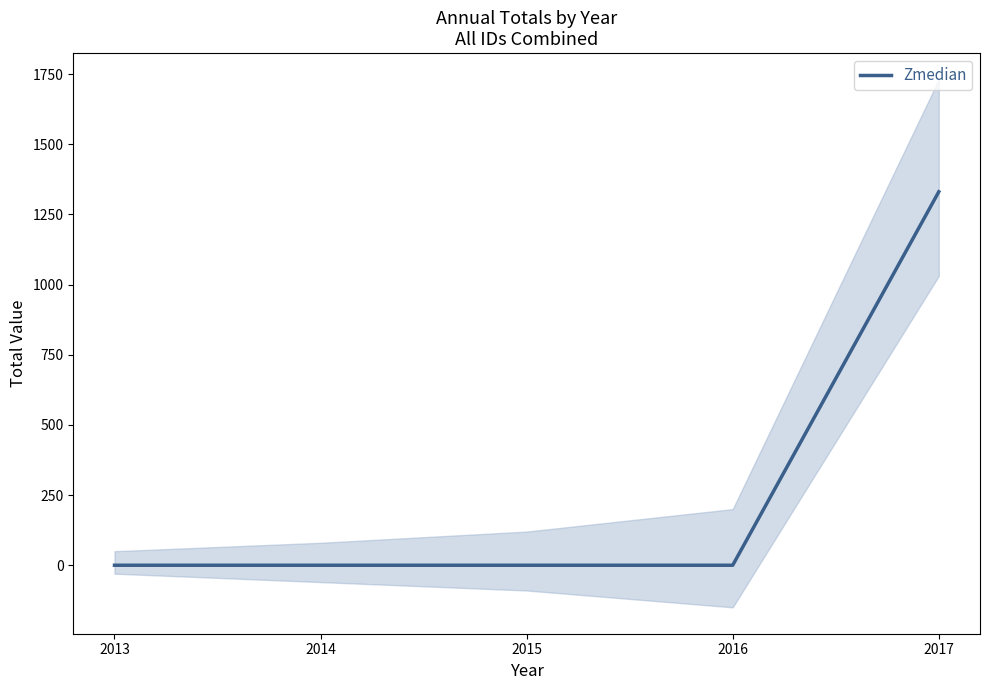

List the labels in order of value, largest first.

2017, 2013, 2014, 2015, 2016